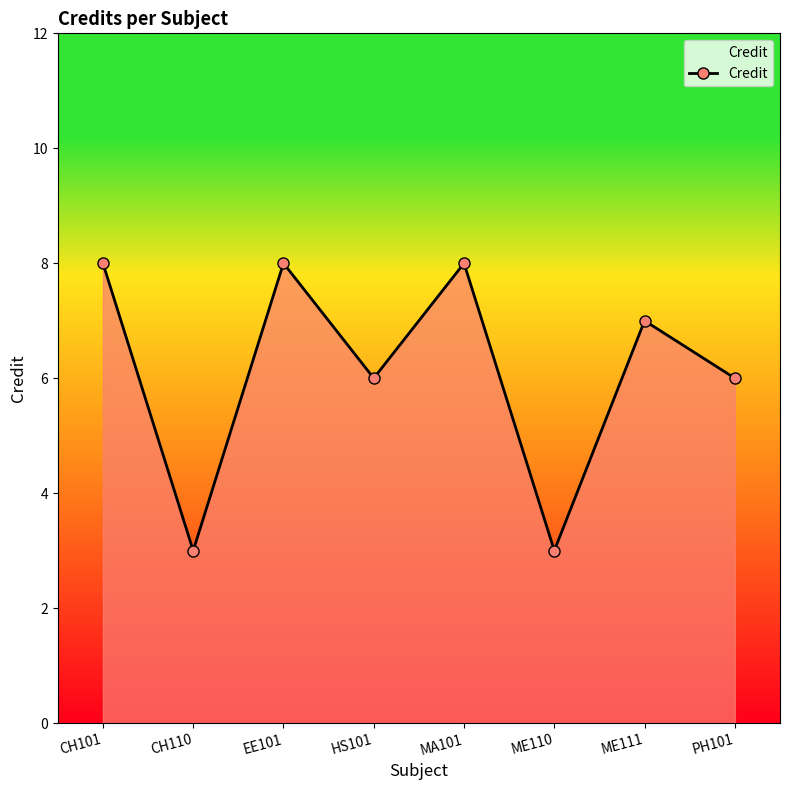

Between ME110 and HS101, which is larger?

HS101